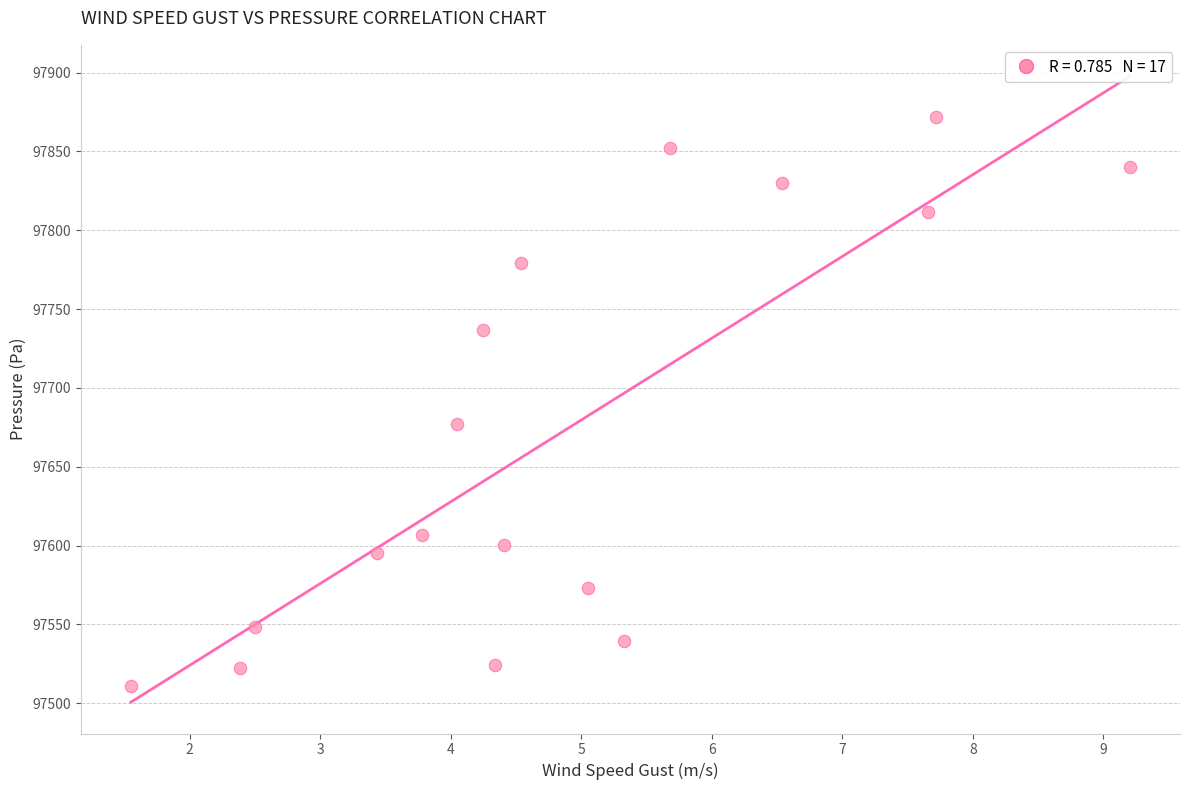

What is the range of Y values (max minus min)?

360.9